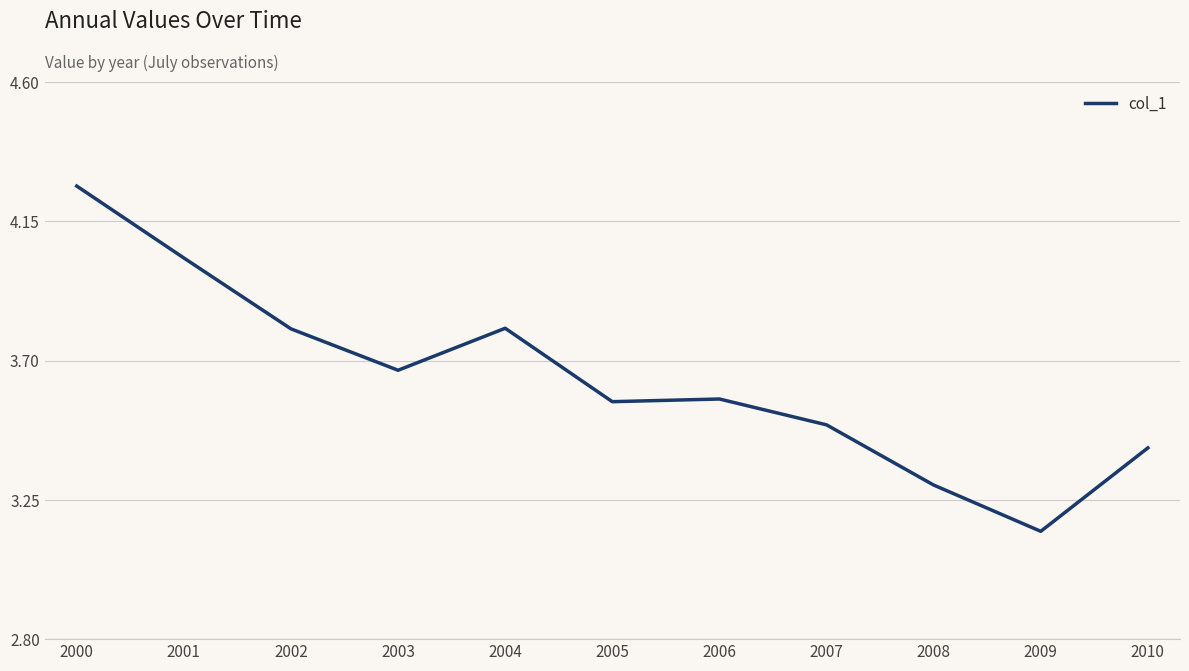

The value at 2005 is 2.1. True or false?

False